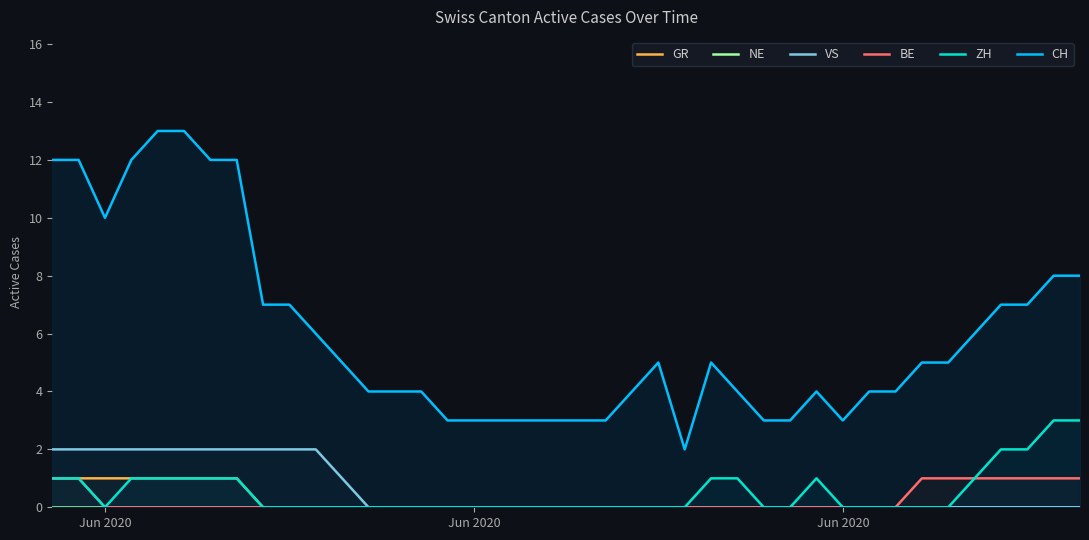

What are all the series names shown in the legend?

GR, NE, VS, BE, ZH, CH